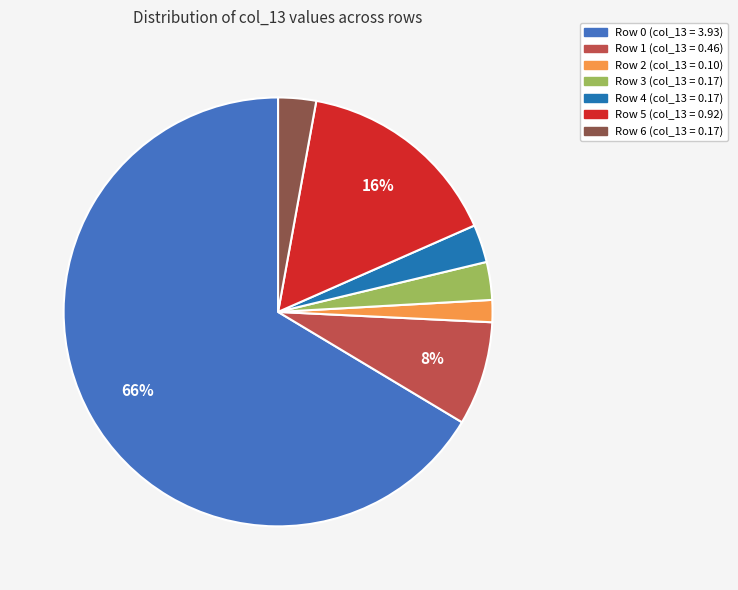

Is it true that Row 2 (col_13 = 0.10) is 13% of the pie?

False